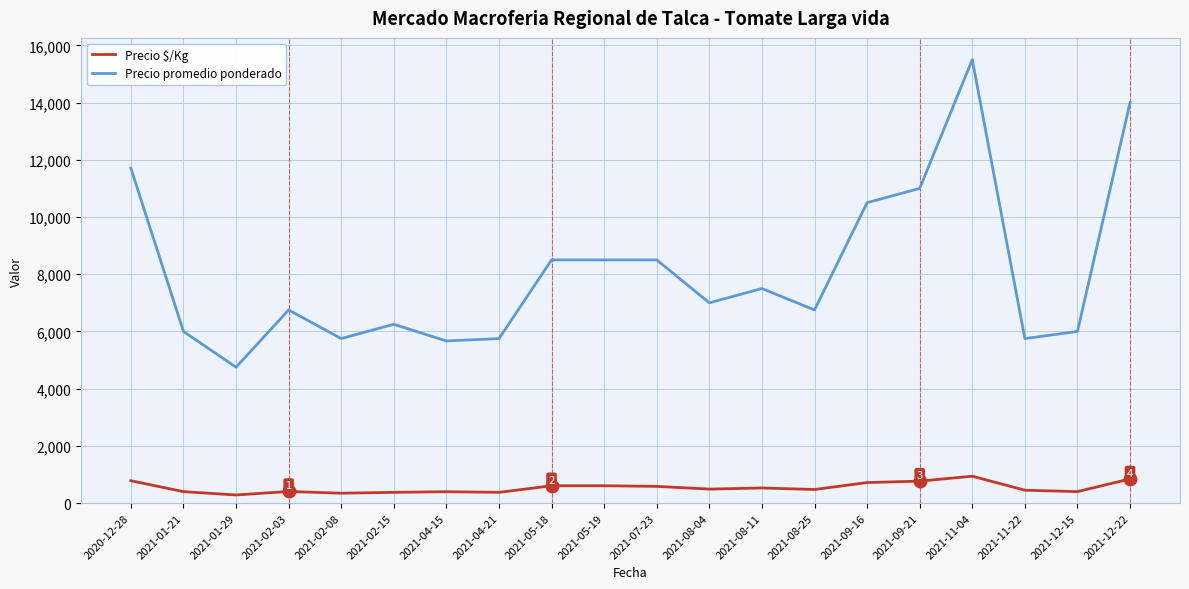

What is the average value of the Precio $/Kg series?

538